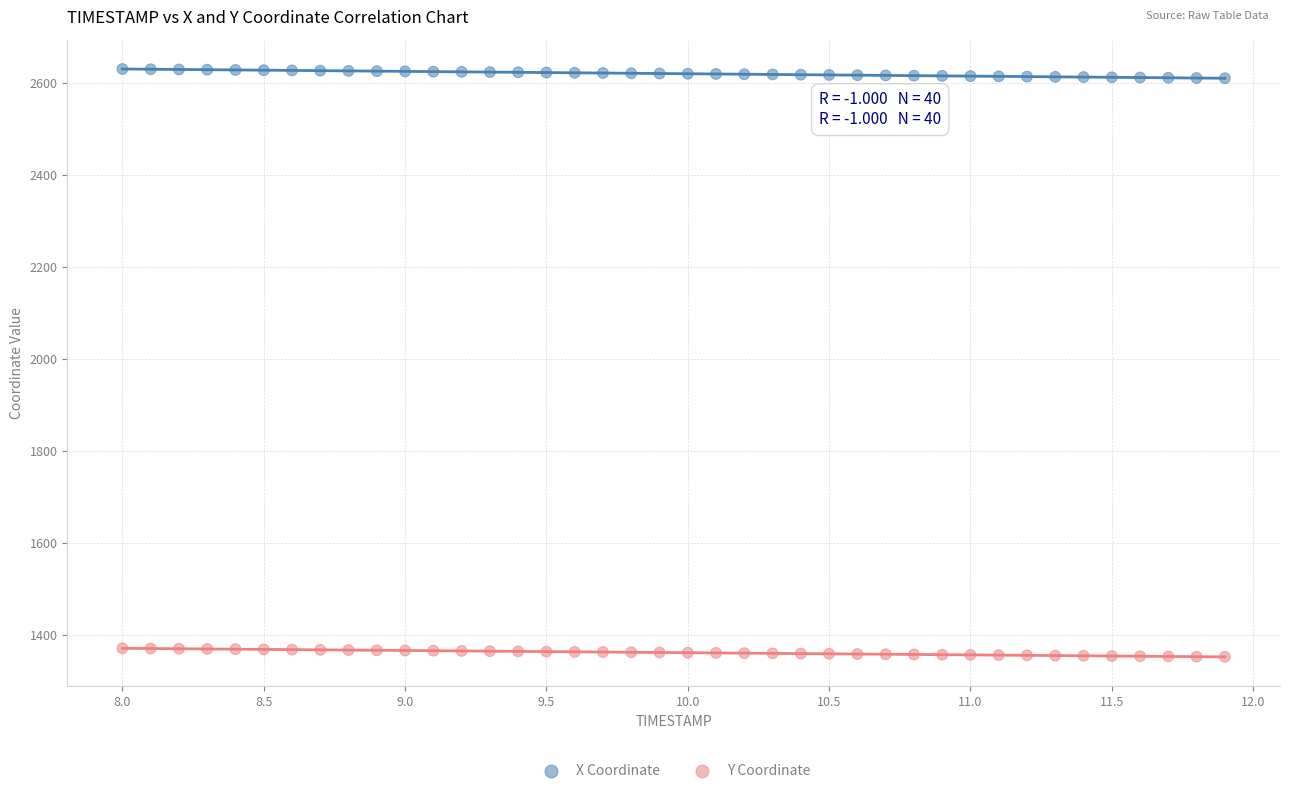

What is the X range (max minus min) for the scatter plot?

3.9